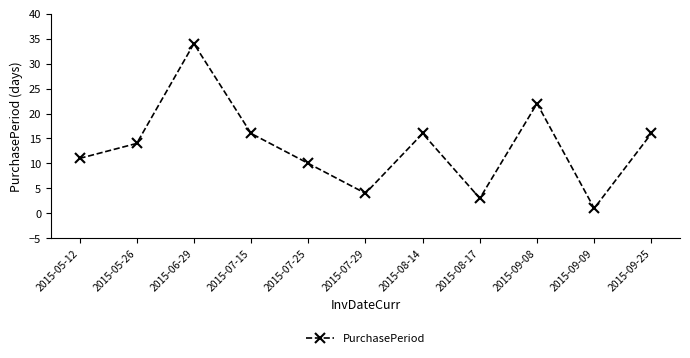

What position from the left is 2015-08-17?

8